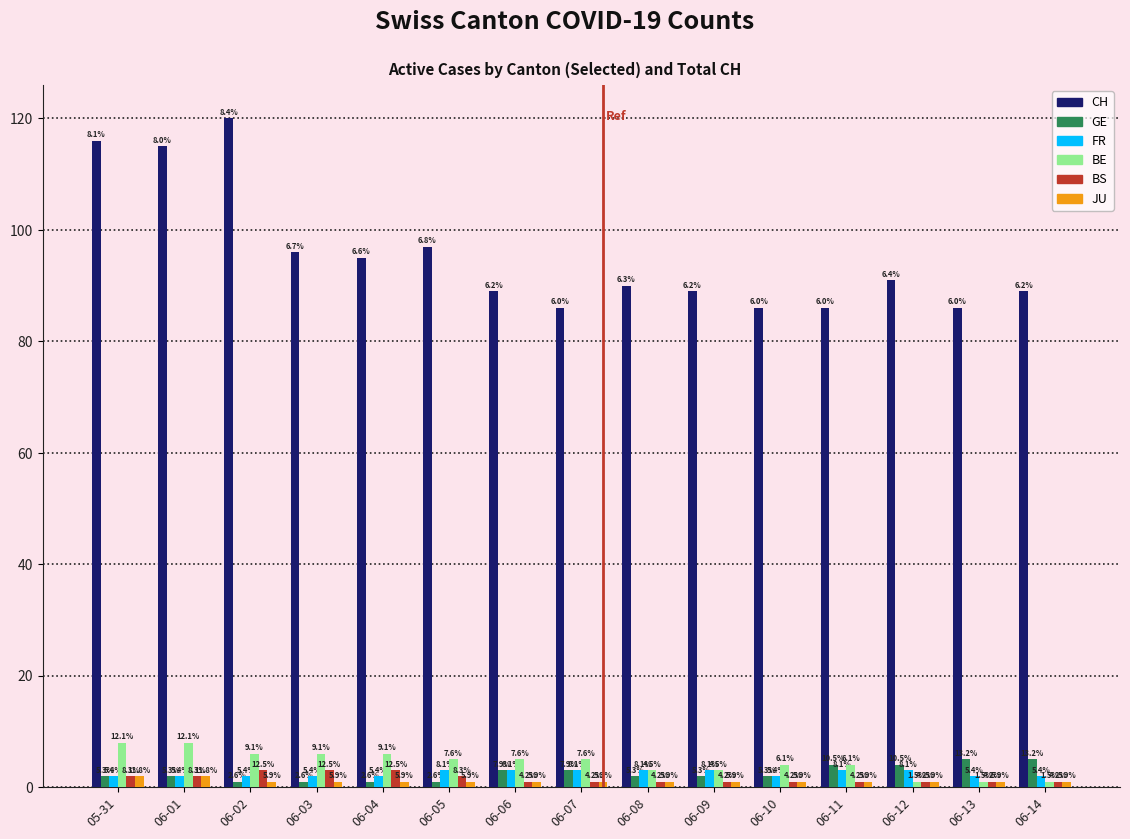

How many groups of bars are there?

15